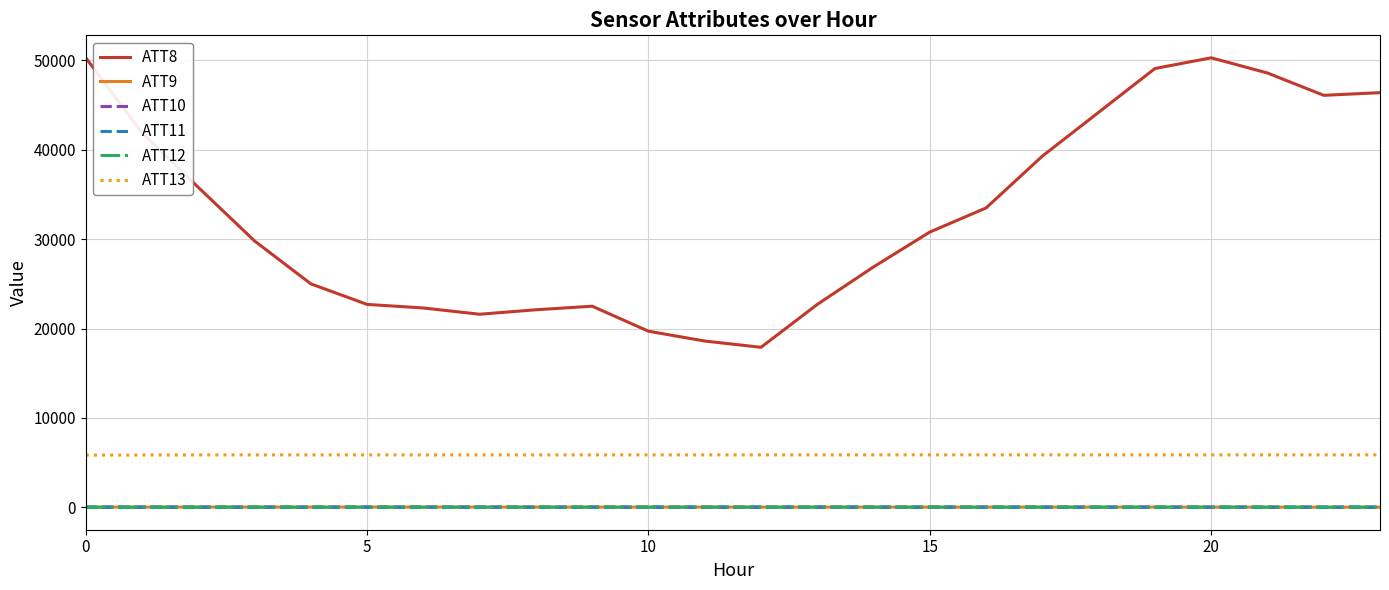

True or false: ATT12 and ATT13 intersect in this chart.

False